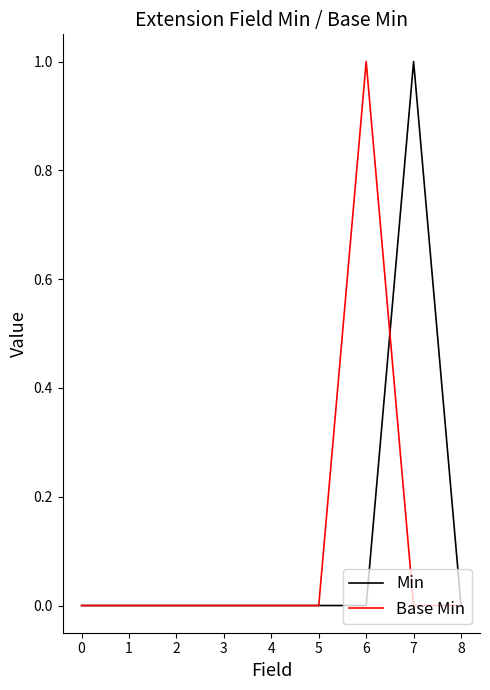

At which label does Min reach its peak?

7